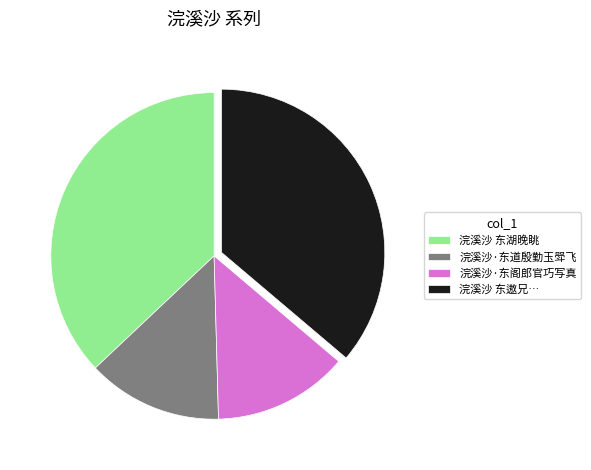

Is there any slice that represents more than half of the pie?

No